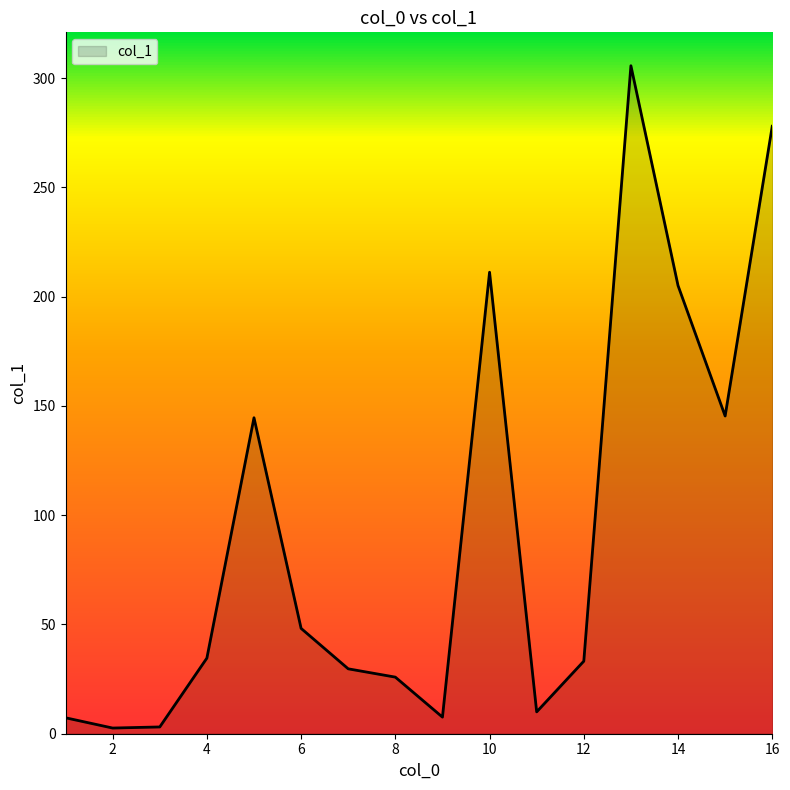

What is the value of the 11th point from the left?

10.0